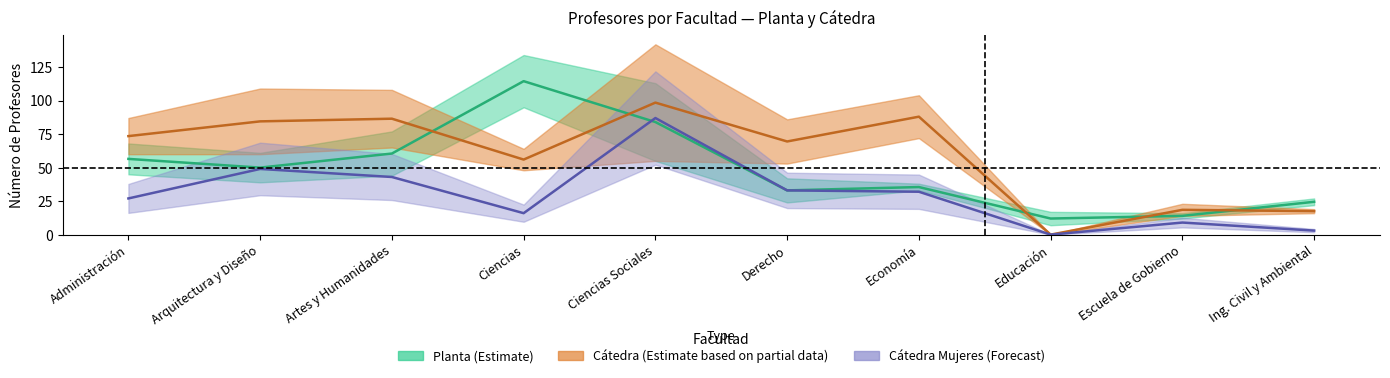

What value does the Planta Hombres series have at Economía?

35.5